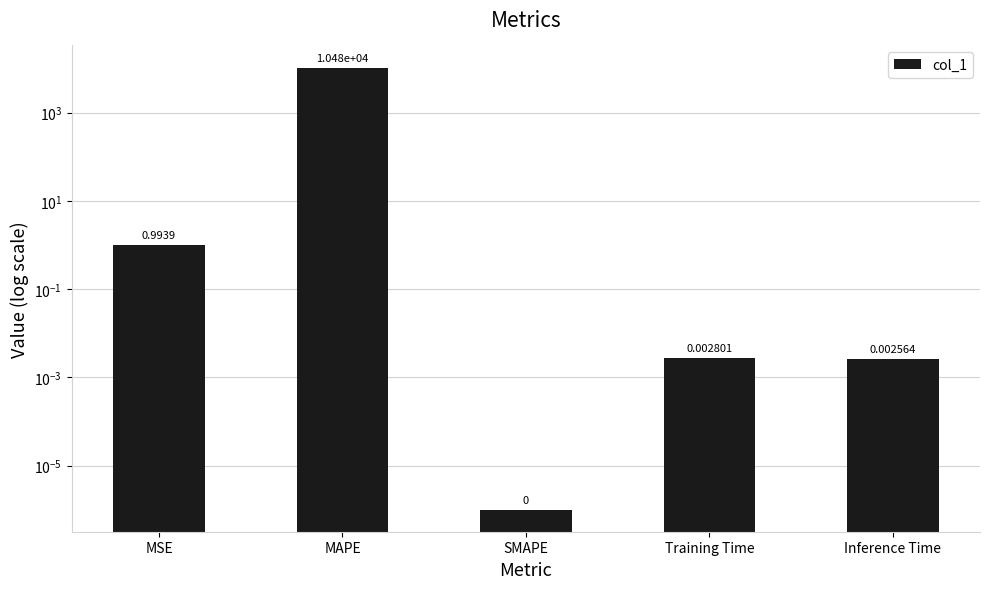

Rank the categories by value from lowest to highest.

SMAPE, Inference Time, Training Time, MSE, MAPE